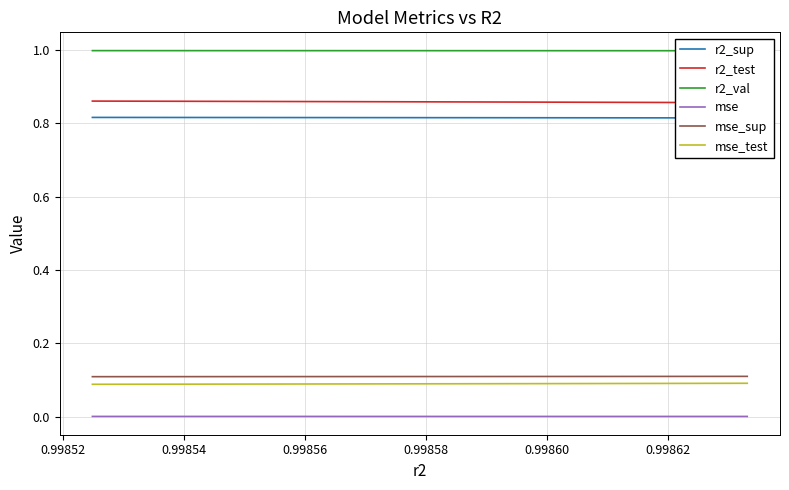

What is the lowest value of the r2_test series?

0.9